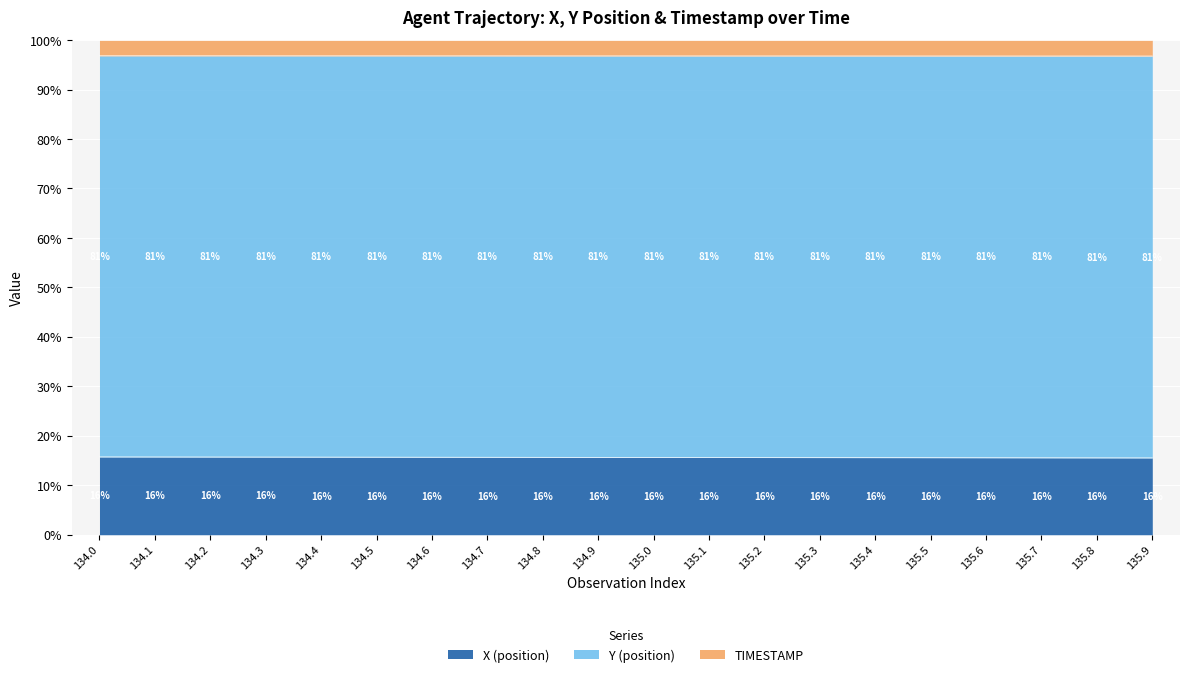

What is the approximate value of X (position) at 135.7?

15.6